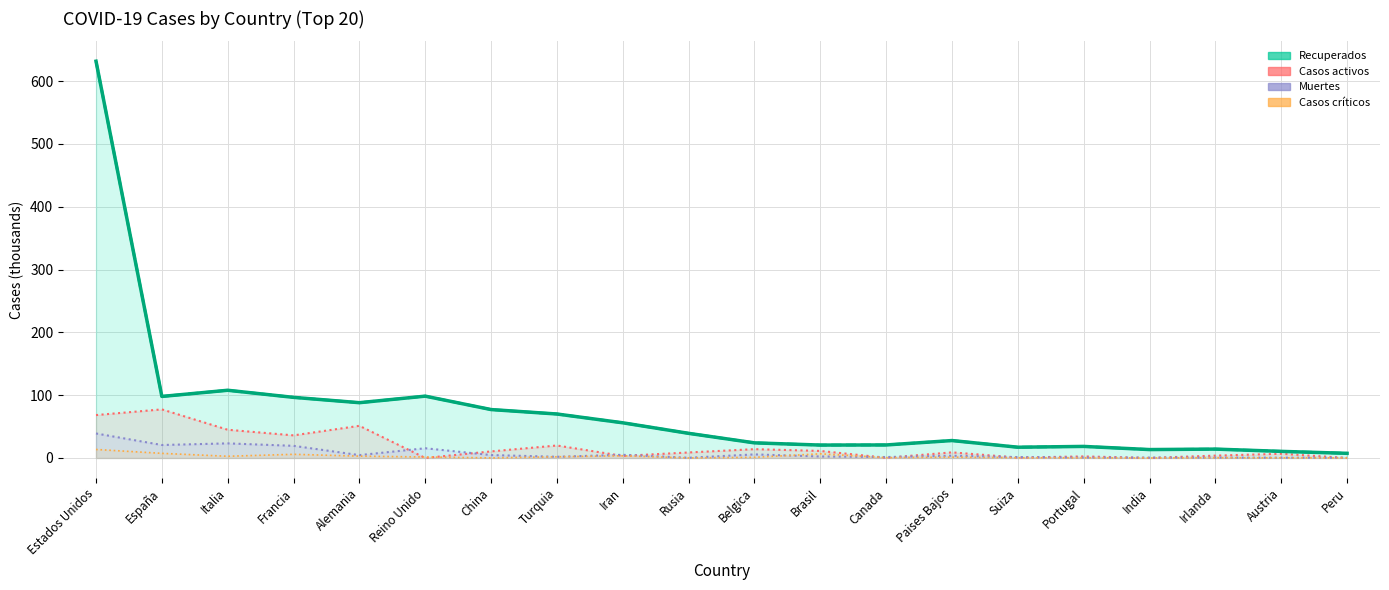

What is the label of the 19th point from the left?

Austria